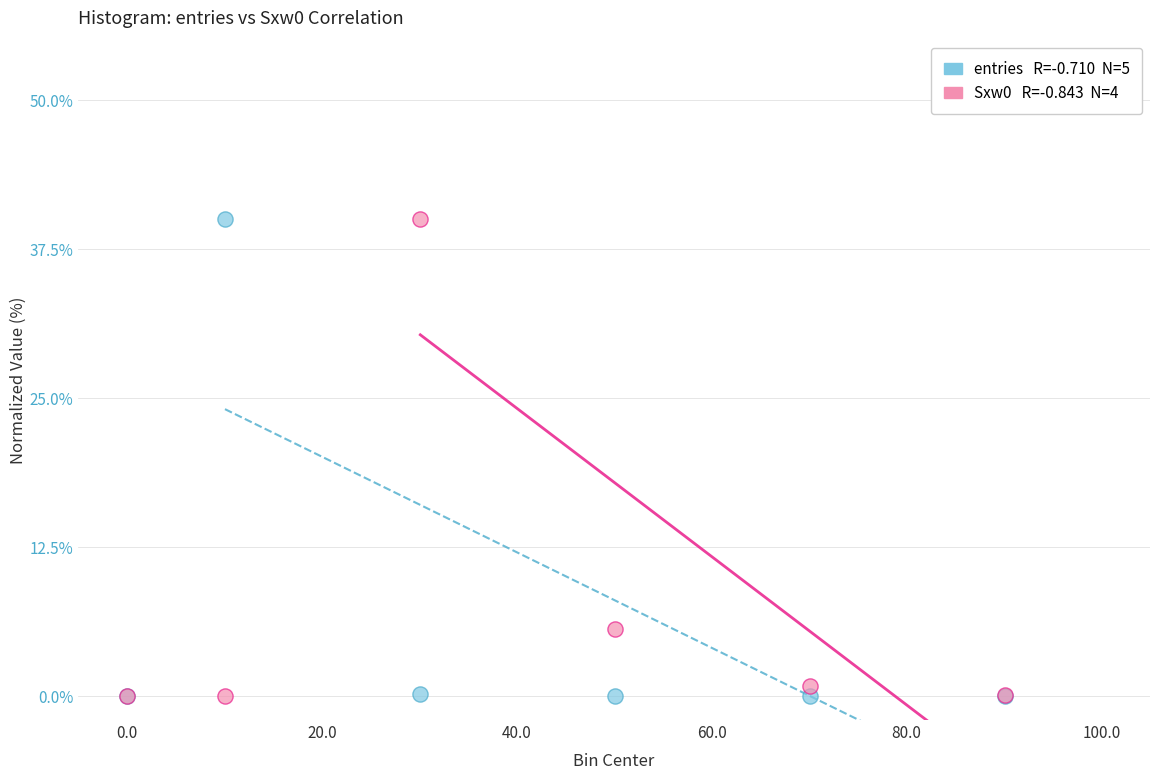

Across all series, what Y value is closest to 20?

5.7